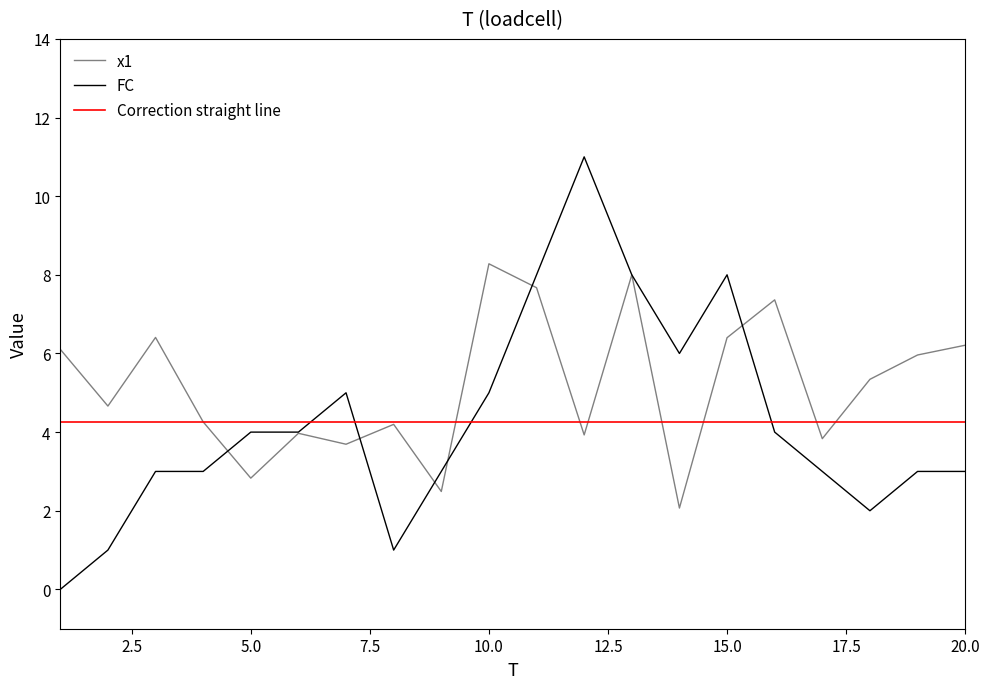

Reading left to right, extract all data points from this chart.

x1: 6.1	4.7	6.4	4.3	2.8	4.0	3.7	4.2	2.5	8.3	7.7	3.9	8.0	2.1	6.4	7.4	3.8	5.3	6.0	6.2
FC: 0.0	1.0	3.0	3.0	4.0	4.0	5.0	1.0	3.0	5.0	8.0	11.0	8.0	6.0	8.0	4.0	3.0	2.0	3.0	3.0